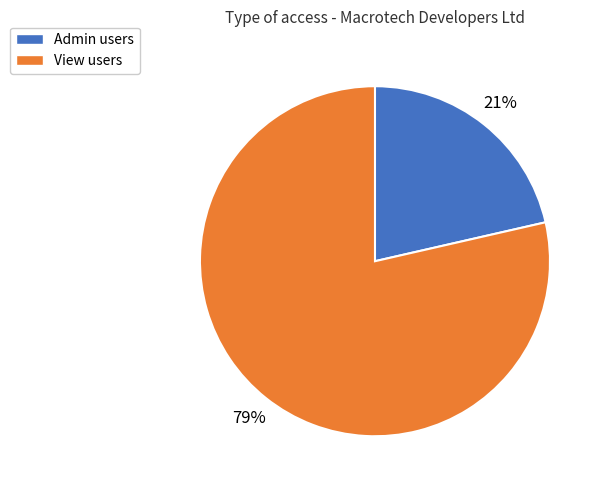

How many slices are in this pie chart?

2